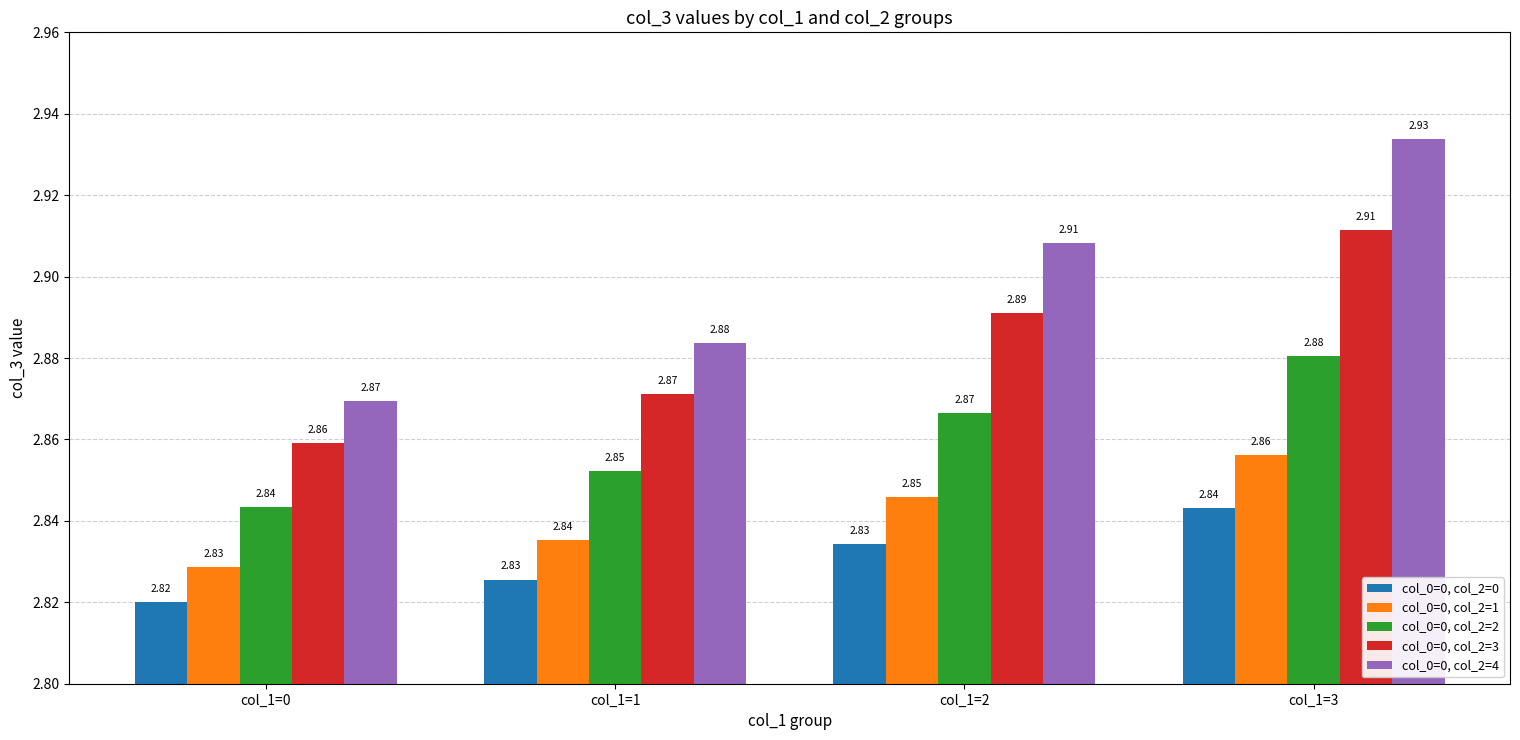

Which series has the largest range (max minus min)?

col_0=0, col_2=4